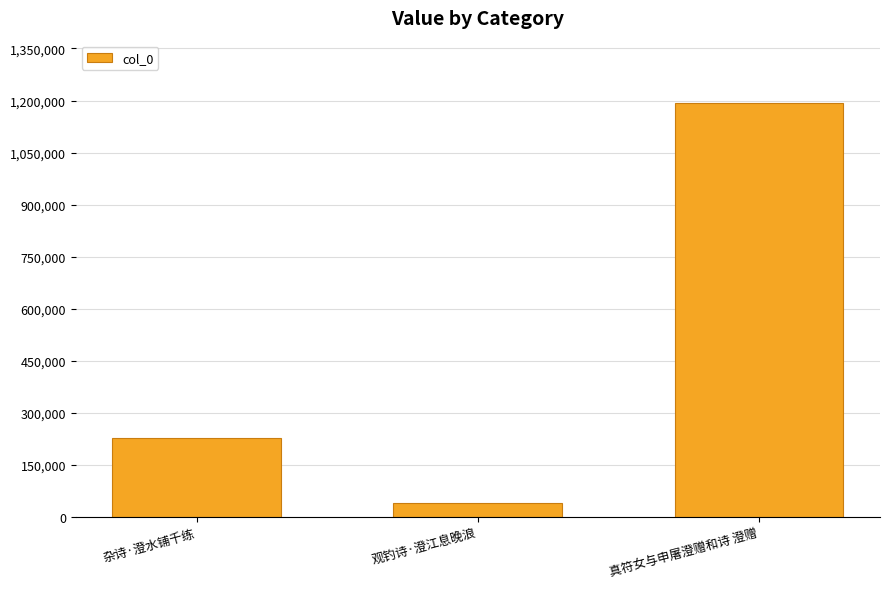

Is it true that the value at 真符女与申屠澄赠和诗 澄赠 is 1829405?

False